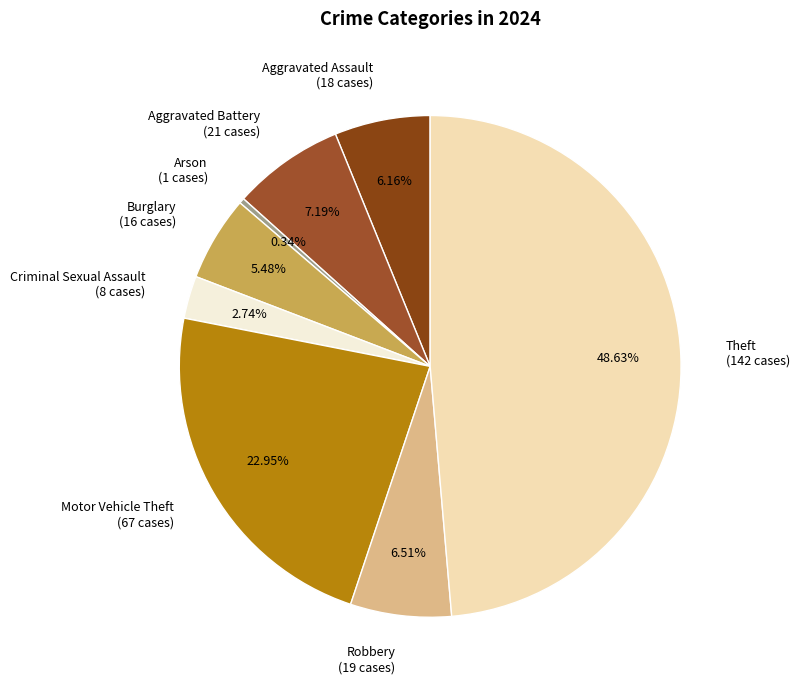

Do Arson (1 cases) and Robbery (19 cases) together represent more than half of the pie?

No